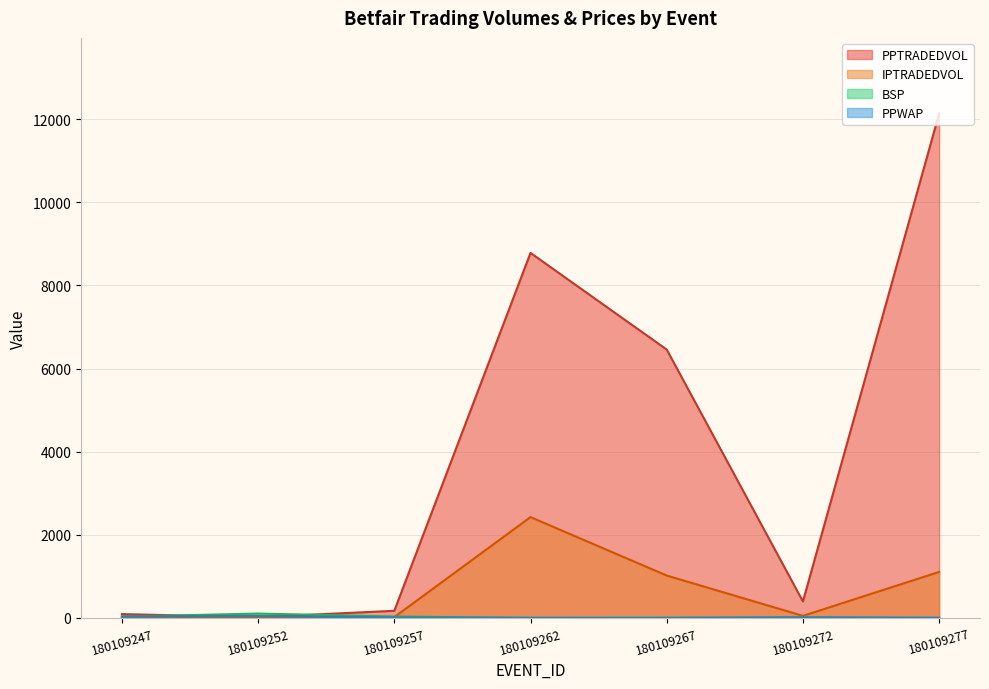

Reading right to left, transcribe all the data shown in this chart.

PPTRADEDVOL: 180109277=12135.3	180109272=396.3	180109267=6456.6	180109262=8782.1	180109257=171.0	180109252=17.2	180109247=91.6
IPTRADEDVOL: 180109277=1106.3	180109272=48.6	180109267=1018.7	180109262=2425.2	180109257=18.7	180109252=6.0	180109247=10.0
BSP: 180109277=1.8	180109272=12.2	180109267=1.7	180109262=1.4	180109257=33.0	180109252=103.9	180109247=31.0
PPWAP: 180109277=1.6	180109272=11.1	180109267=1.6	180109262=1.4	180109257=8.2	180109252=45.2	180109247=34.8